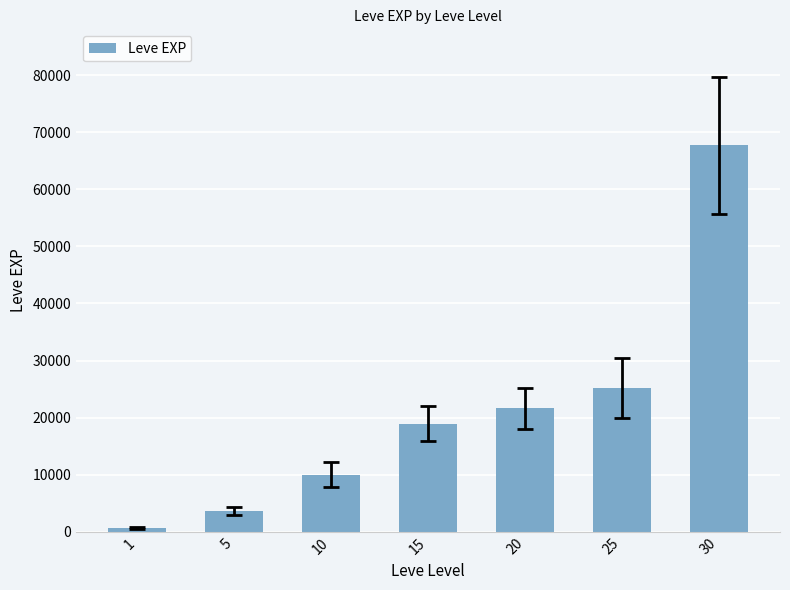

The chart shows a value of 21600 at 20. True or false?

True